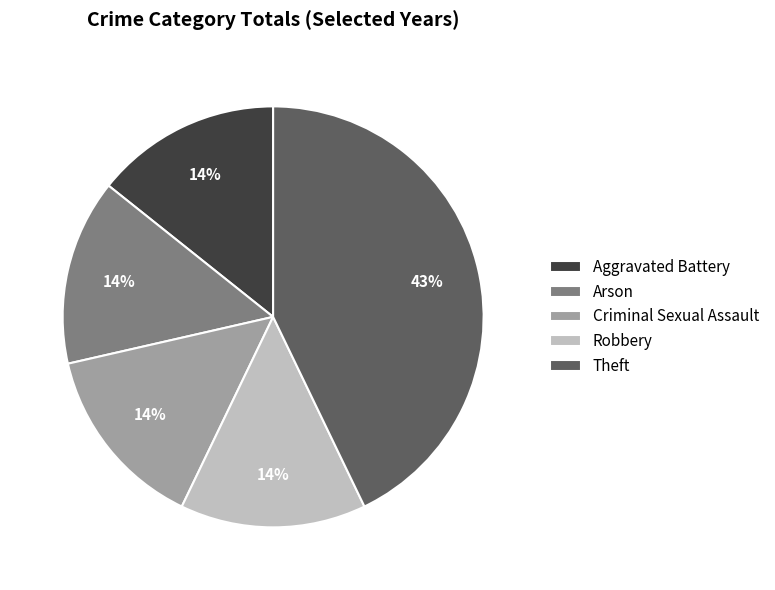

Which slice is the largest?

Theft